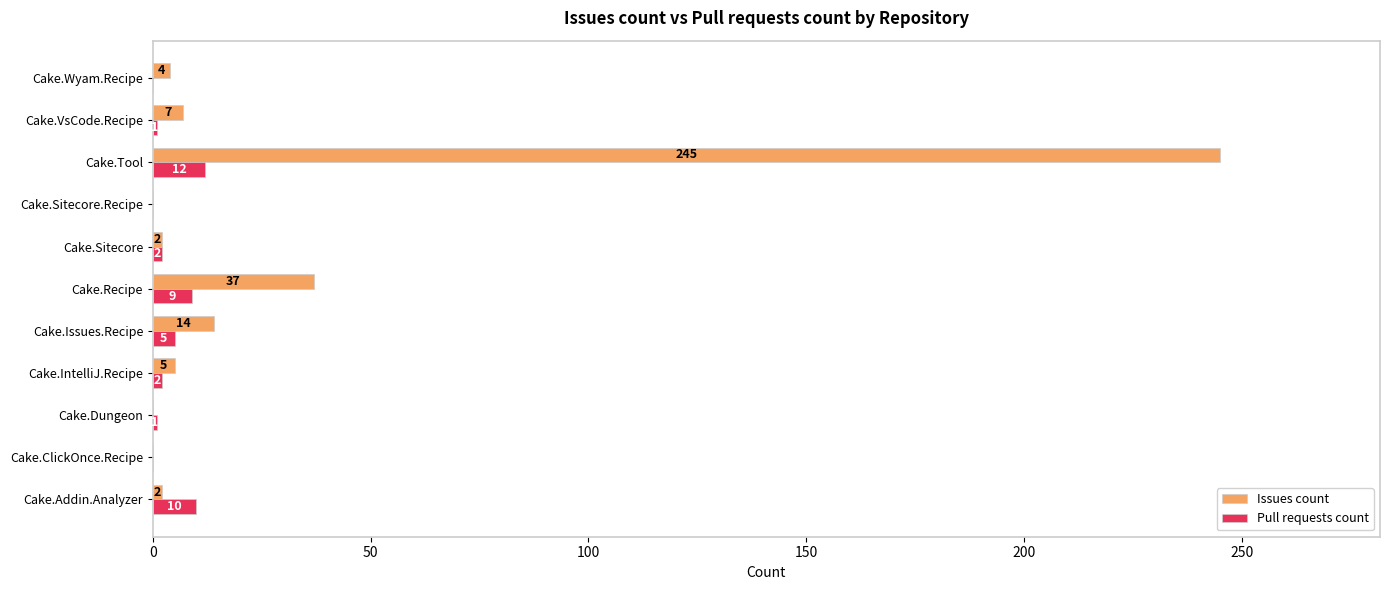

What is the average value of the Issues count series?

29